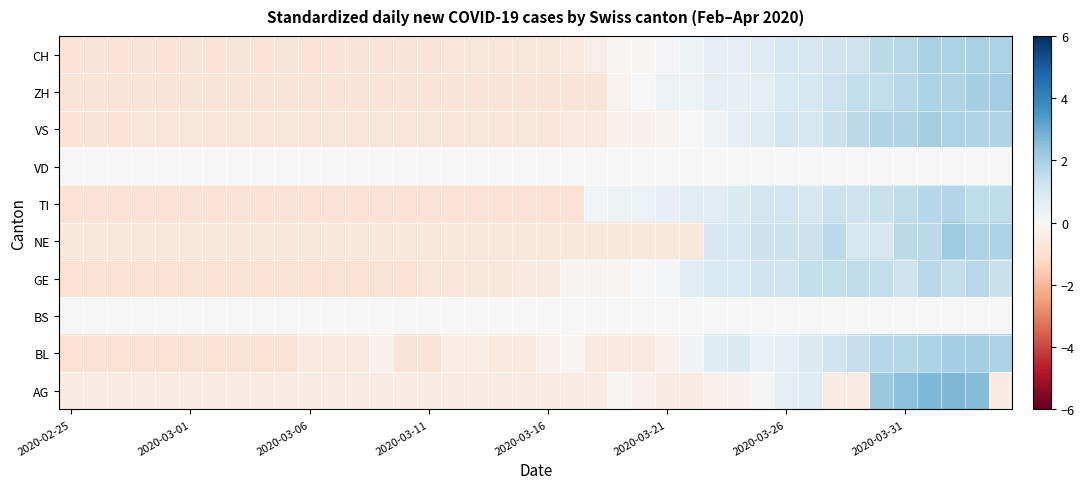

How many categories are shown in the chart?

40